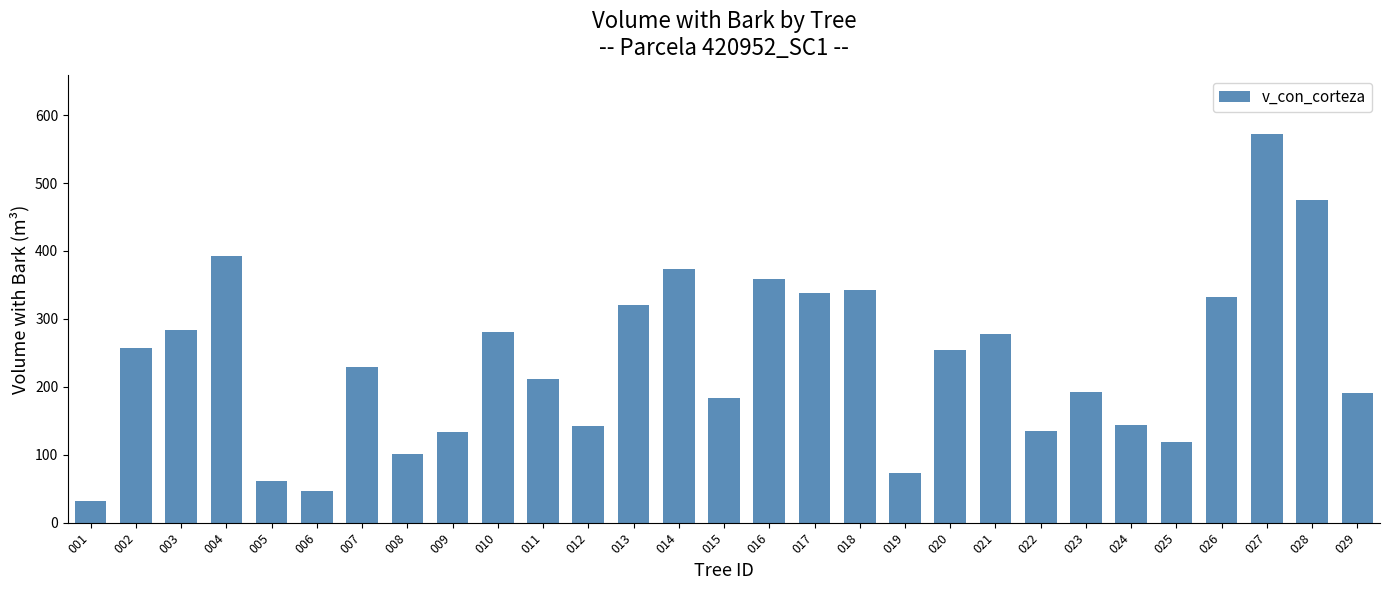

True or false: the data shows 192.6 at 023.

True